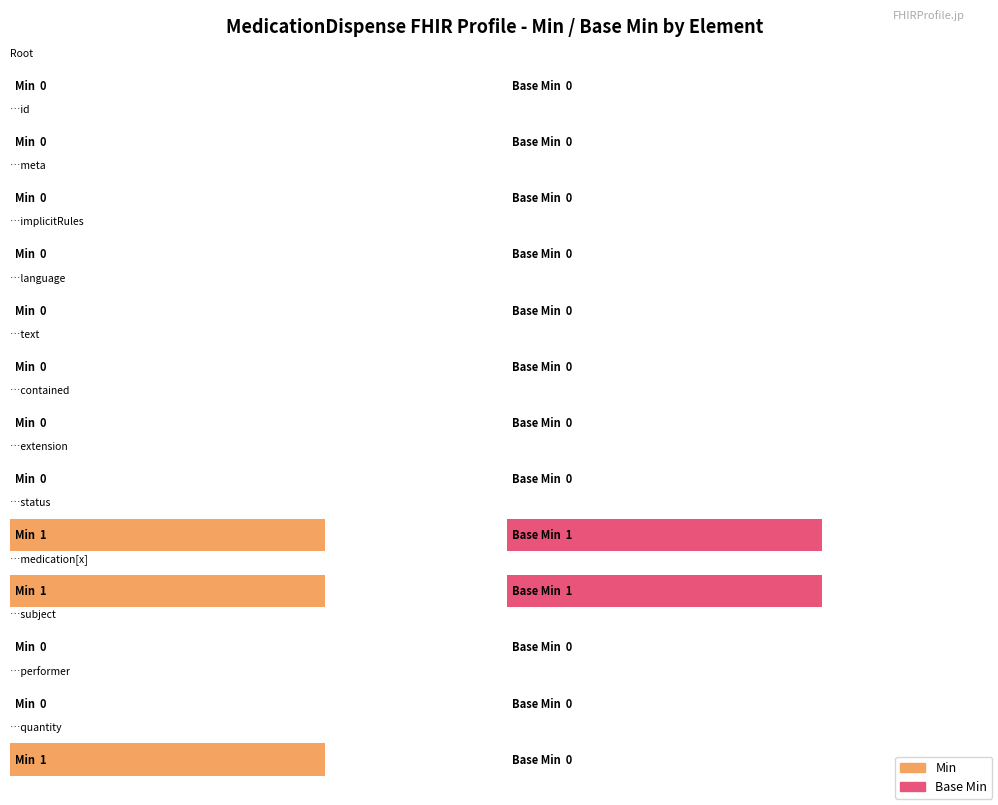

What is the maximum value for Min?

1